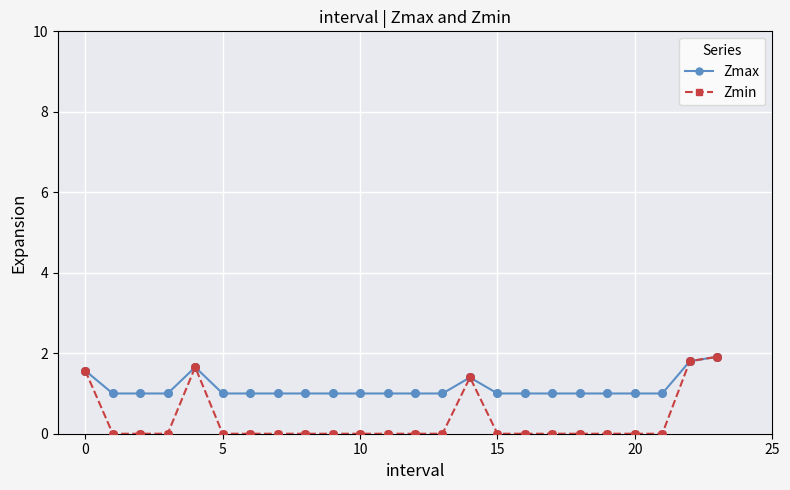

What is the maximum value shown in the chart?

1.9